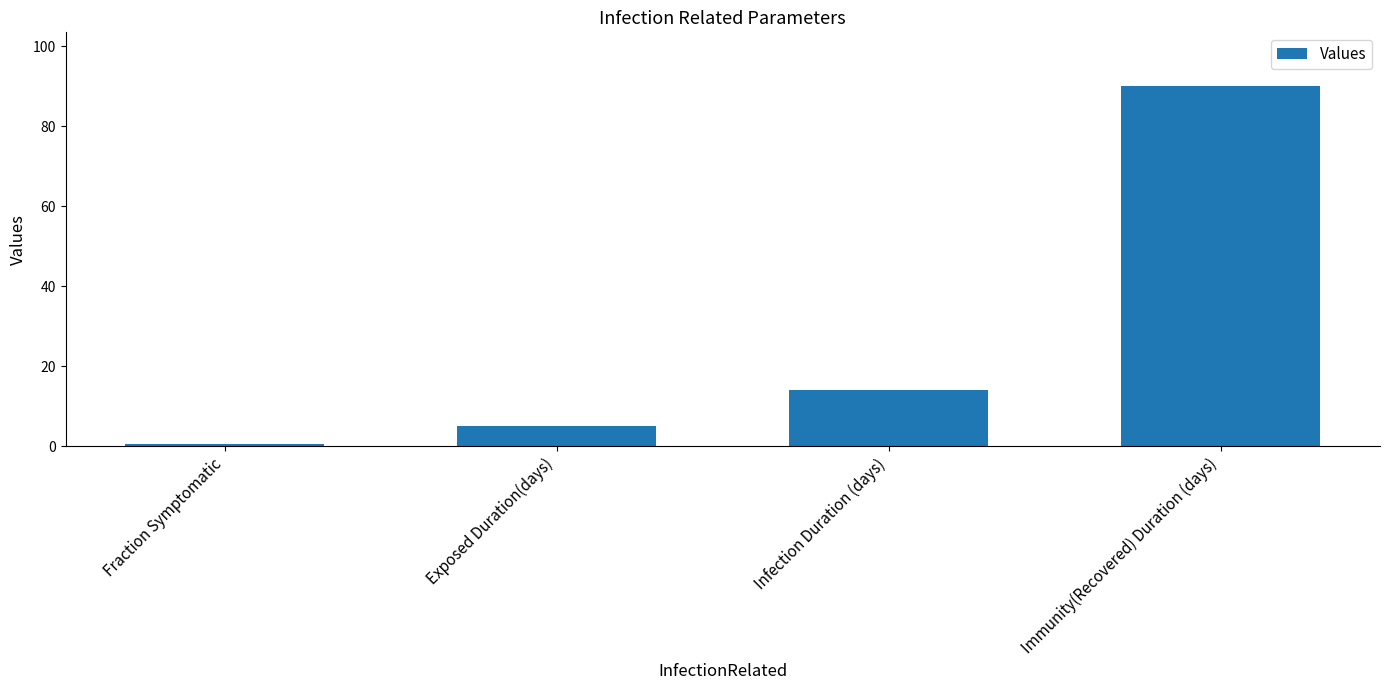

Rank the categories by value from highest to lowest.

Immunity(Recovered) Duration (days), Infection Duration (days), Exposed Duration(days), Fraction Symptomatic